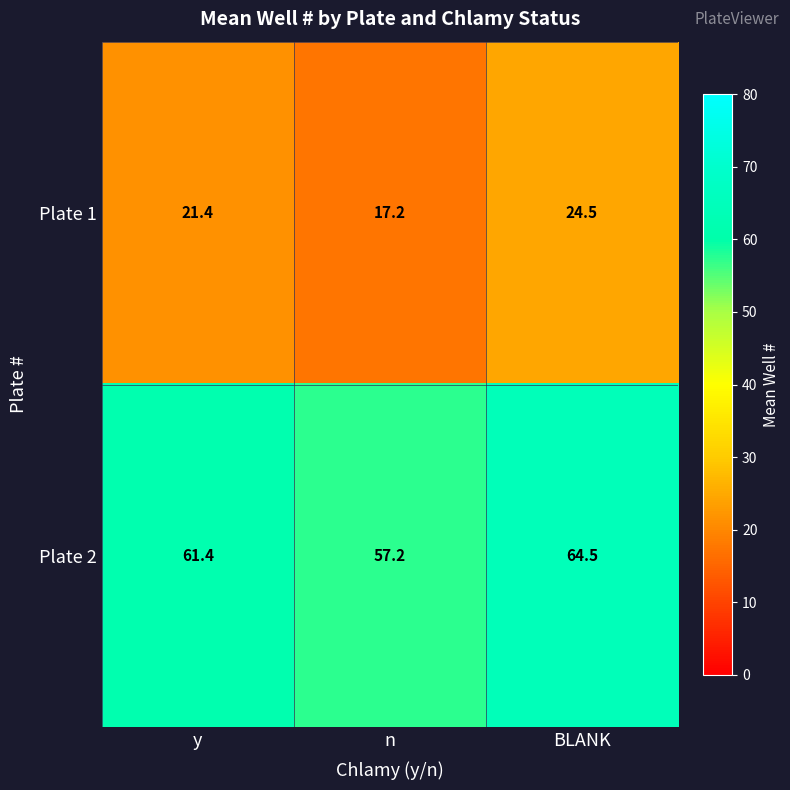

The Plate 2 series shows 13.1 at n. True or false?

False